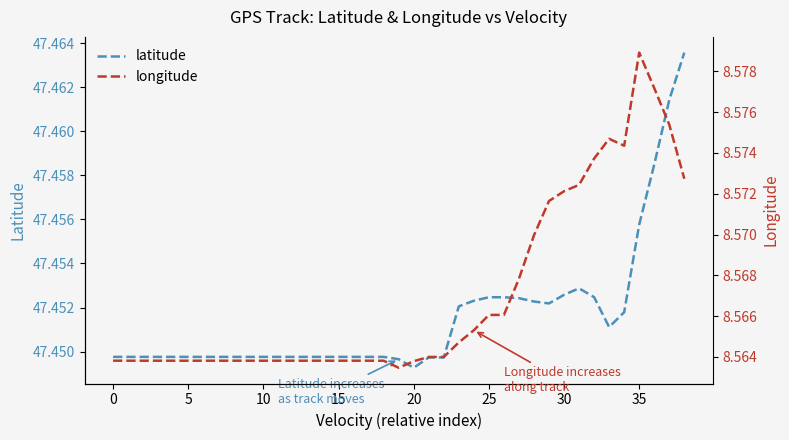

What is the maximum value for longitude?

8.6